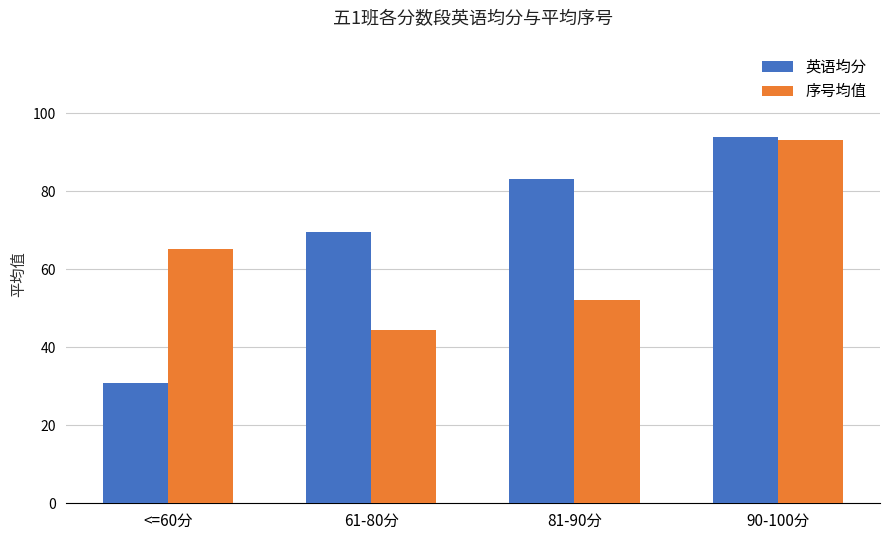

Which category has the highest value in the 序号均值 series?

90-100分